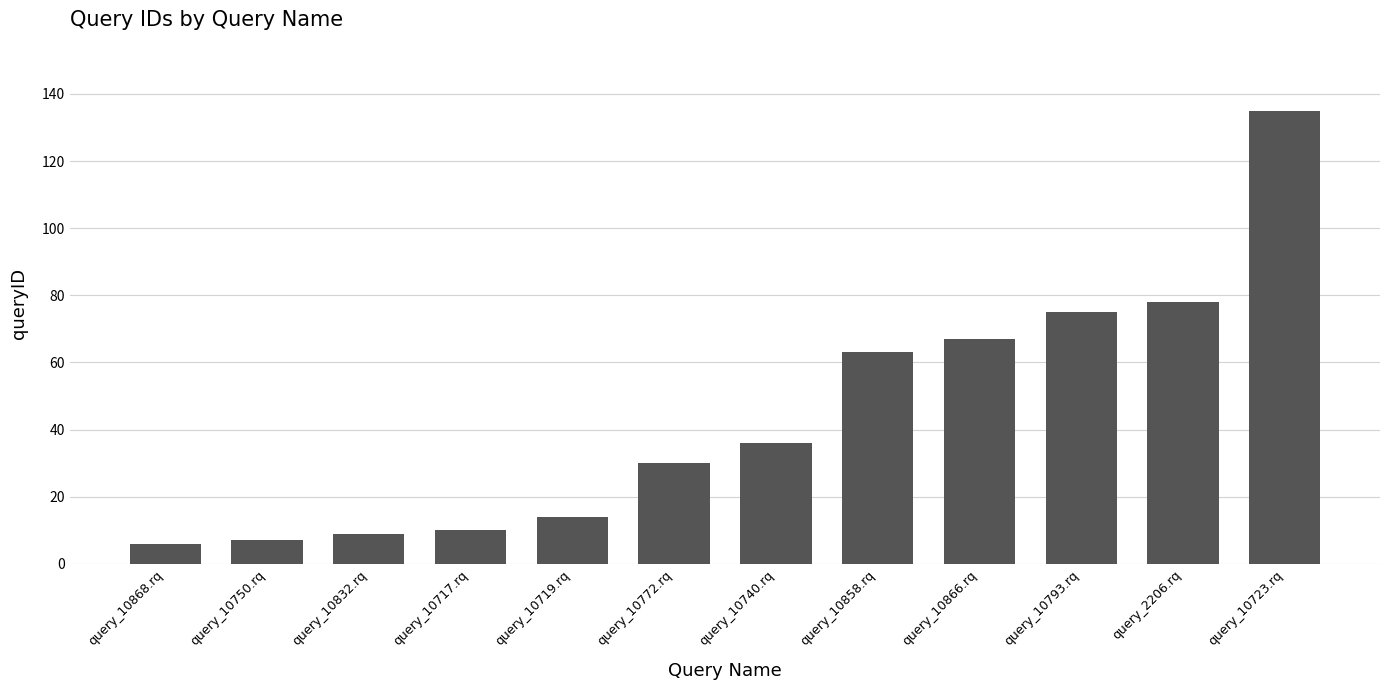

What is the change in value from query_10866.rq to query_2206.rq?

+11